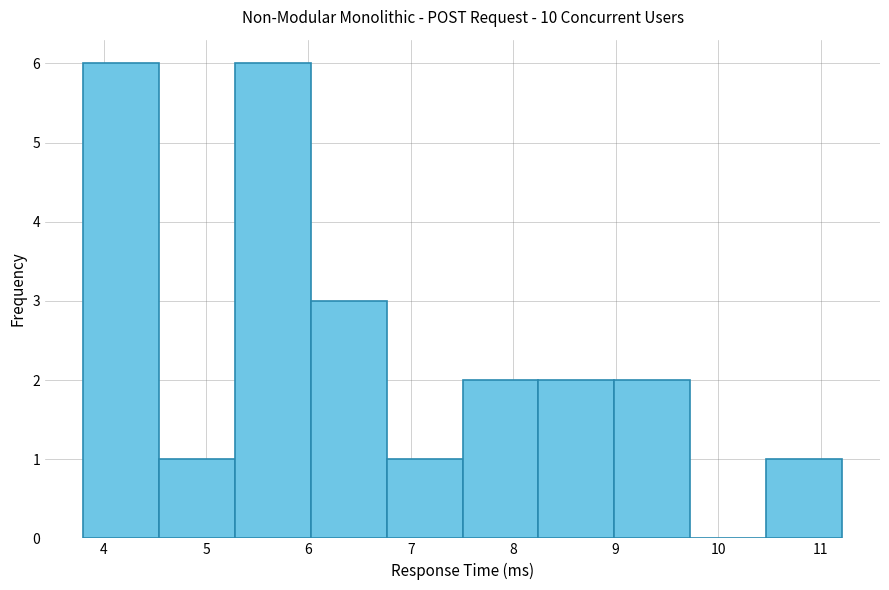

What is the height of the bar covering 6.8 to 7.5 on the x-axis? Neither the bar edges nor the heights are printed on the chart, so give them approximately, as read against the axes.

1